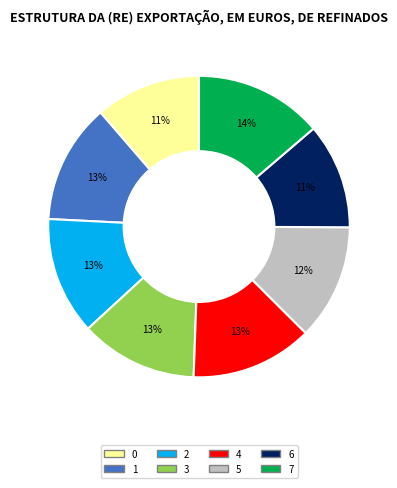

How many segments does this pie chart have?

8